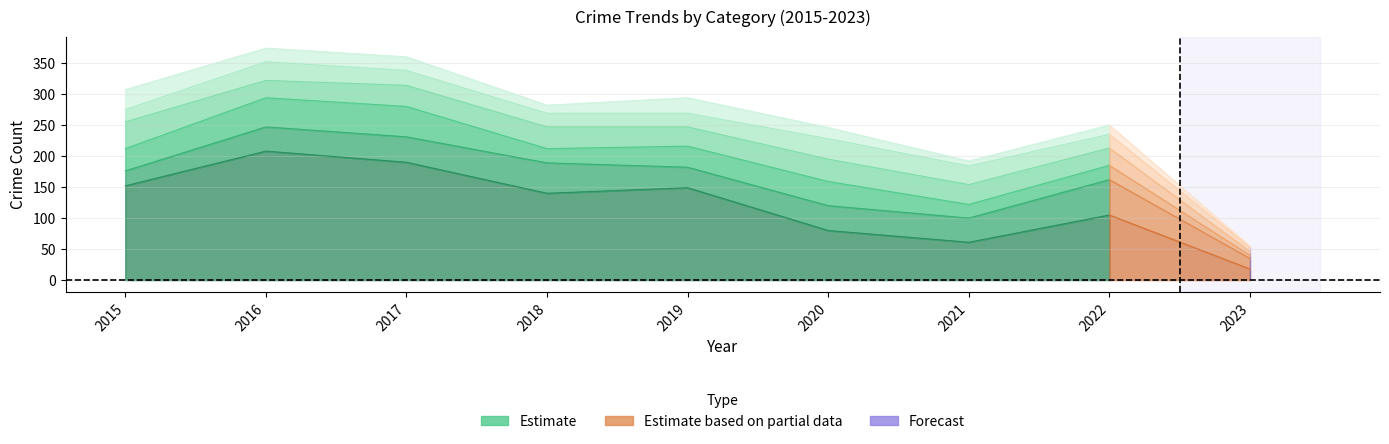

Does the chart have visible grid lines?

Yes